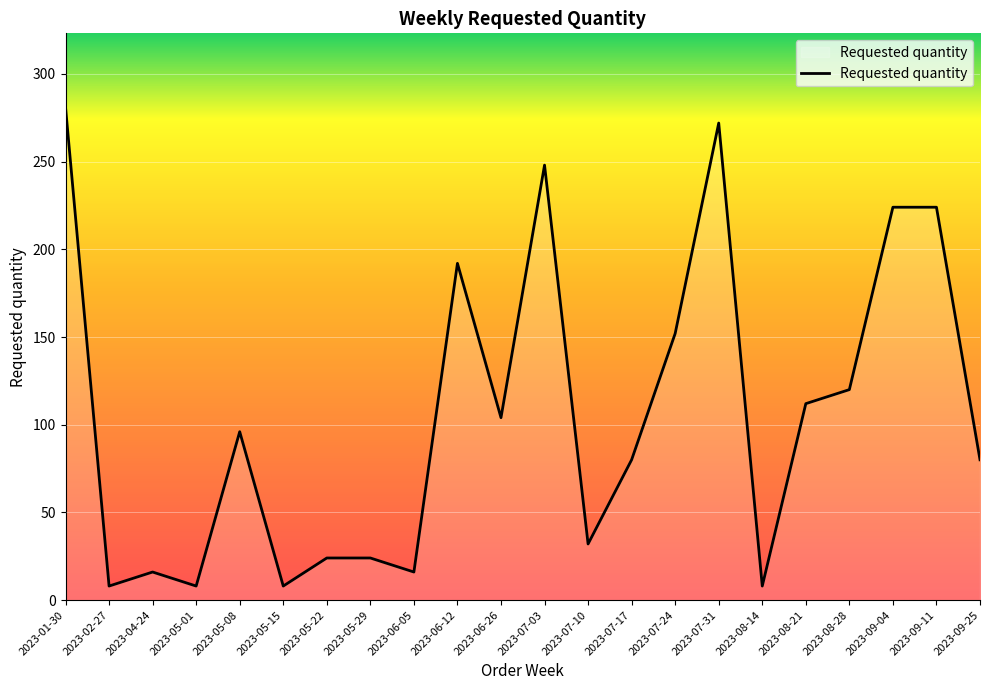

What value does the data have at 2023-08-21, to the nearest 10?

110